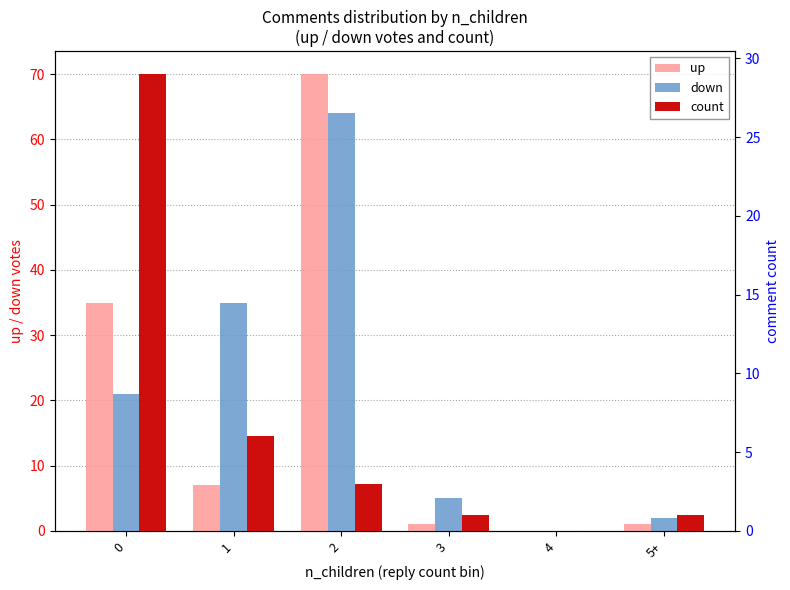

True or false: count has a value of 3 at 2.

True